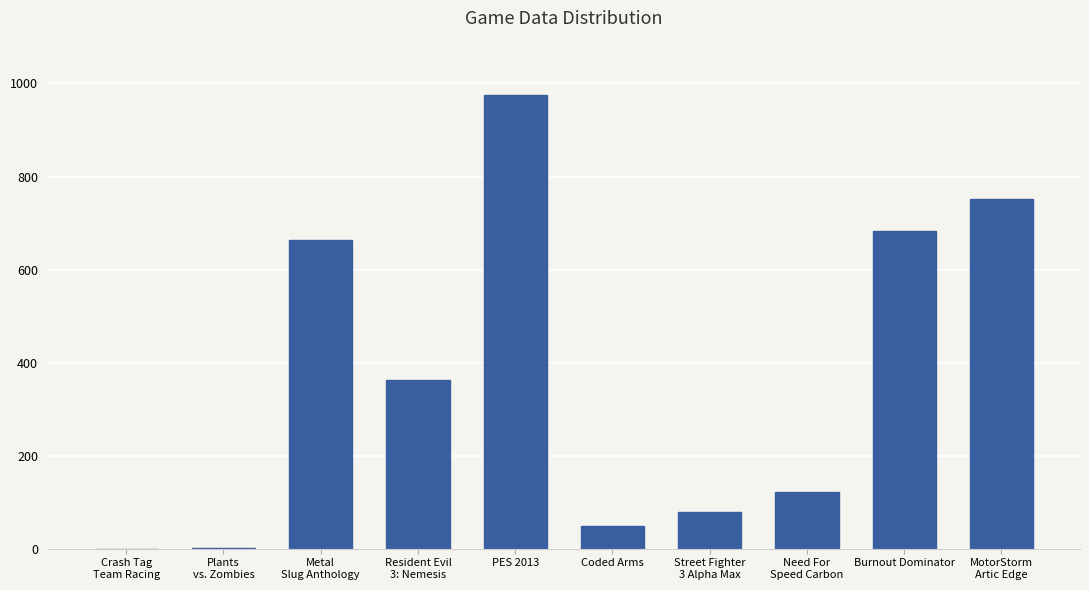

How many categories are shown in the chart?

10